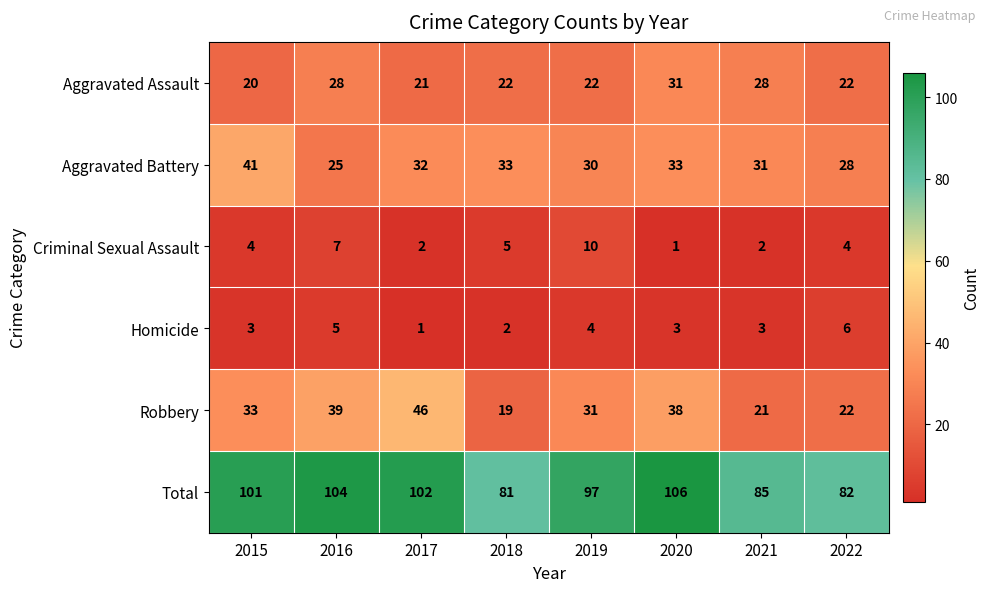

At which label is Criminal Sexual Assault closest to 5?

2018